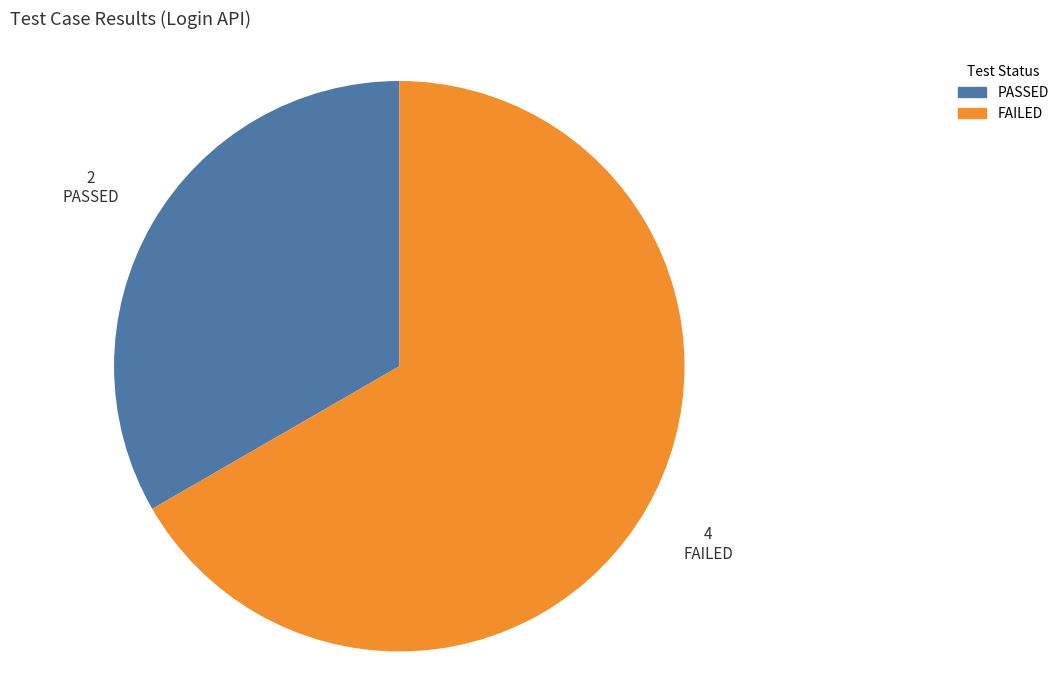

Which slice is the smallest?

PASSED